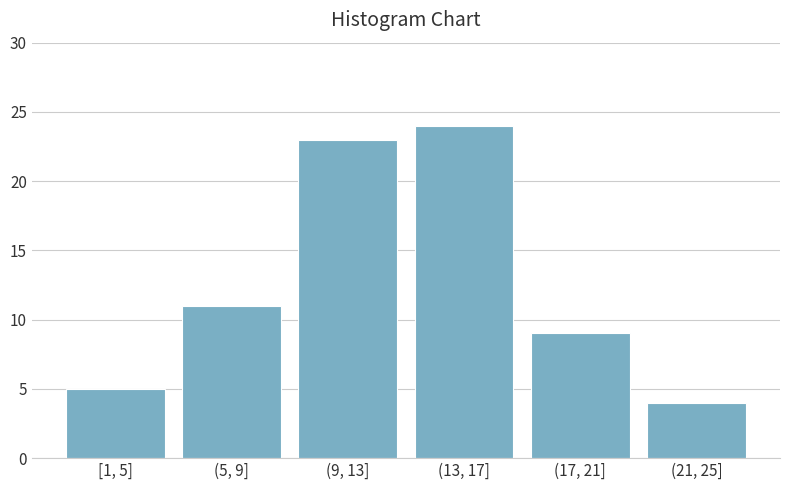

Reading left to right, list all the values displayed in this chart.

5	11	23	24	9	4